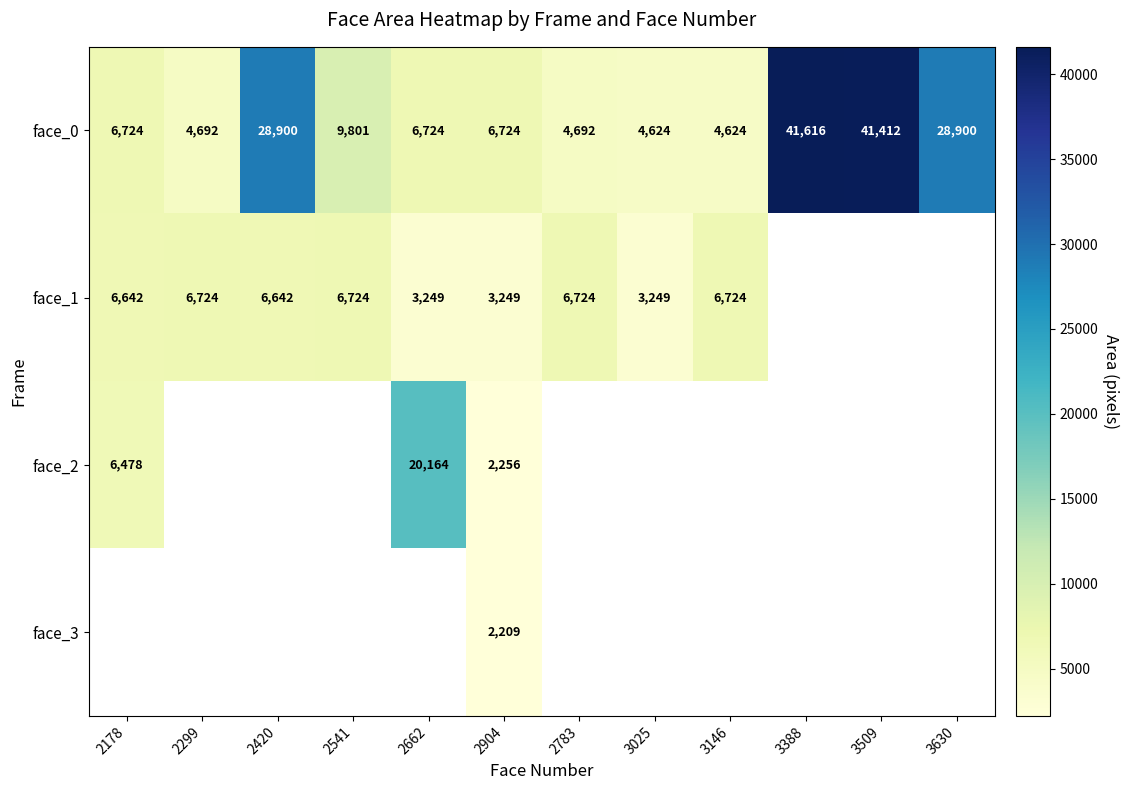

At how many categories does at least one series exceed 38251?

2